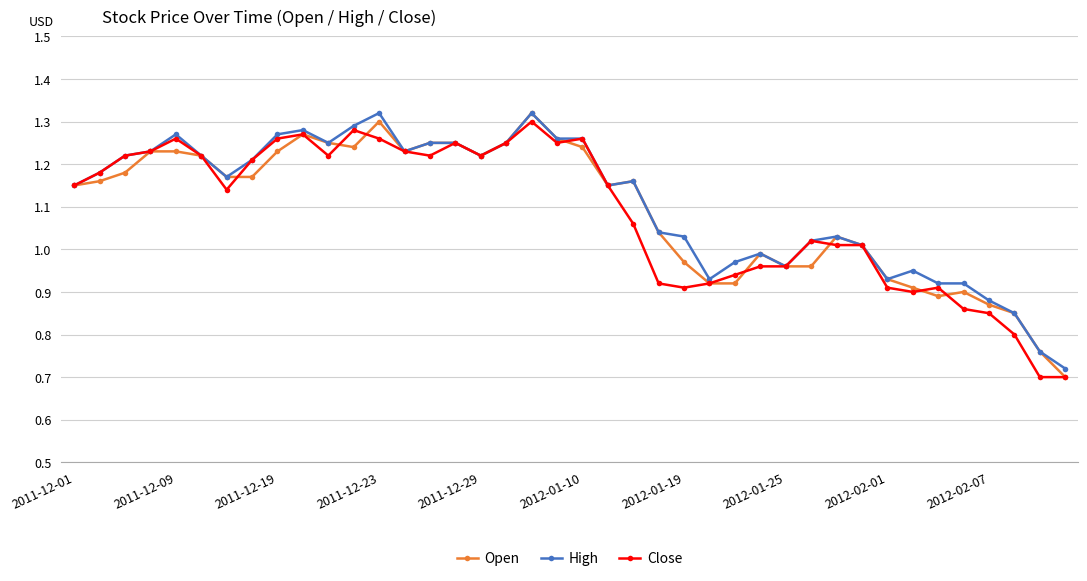

What is the average value of the Close series?

1.1